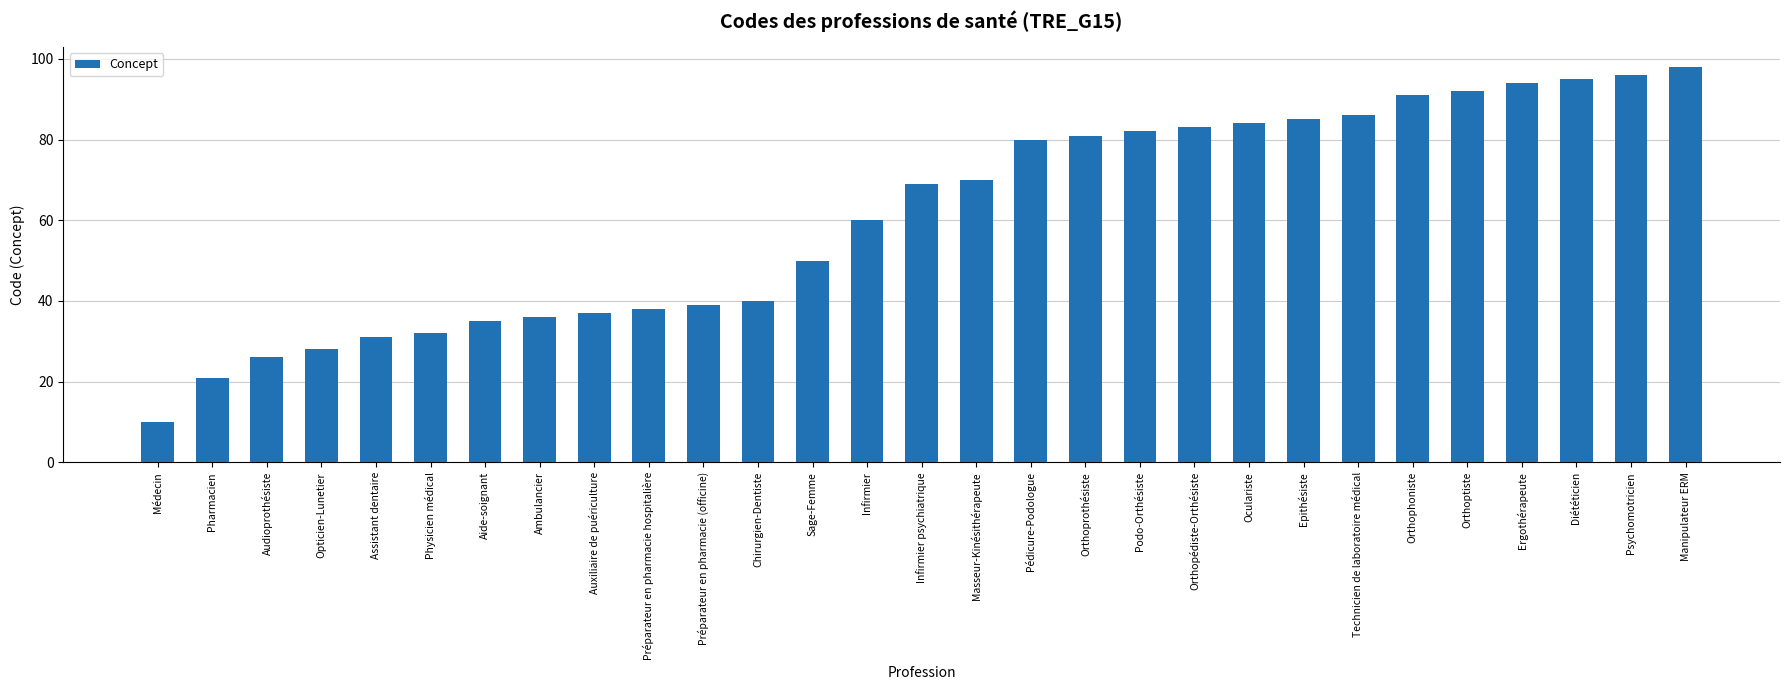

Between Audioprothésiste and Pédicure-Podologue, which is larger?

Pédicure-Podologue